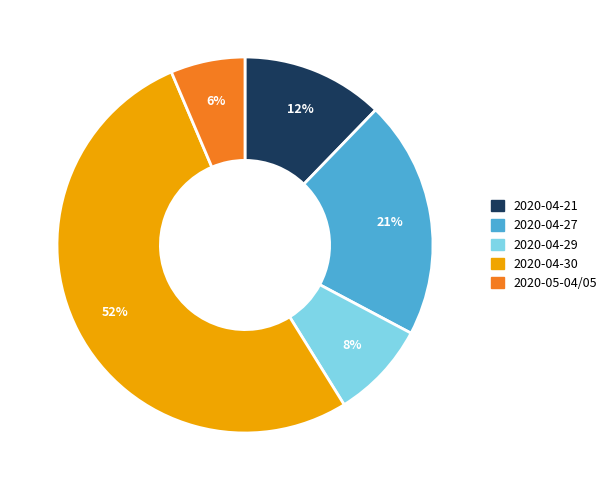

True or false: 2020-04-30 accounts for 62% of the total.

False